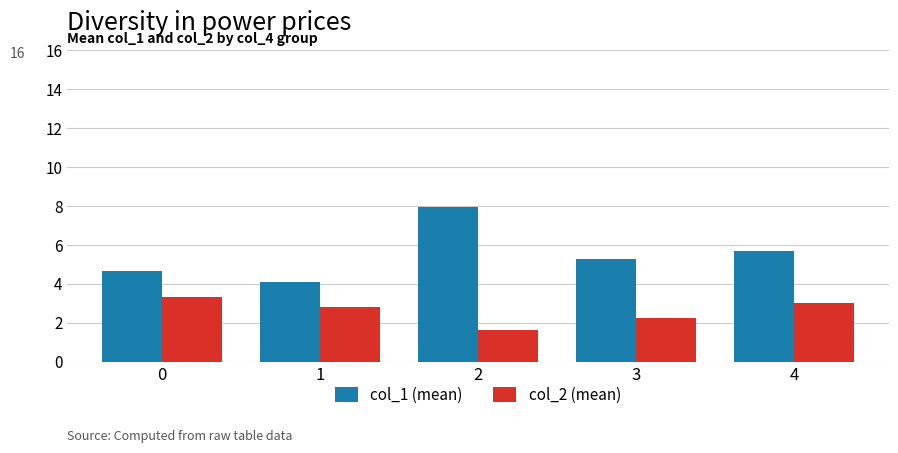

At how many categories does at least one series exceed 5?

3